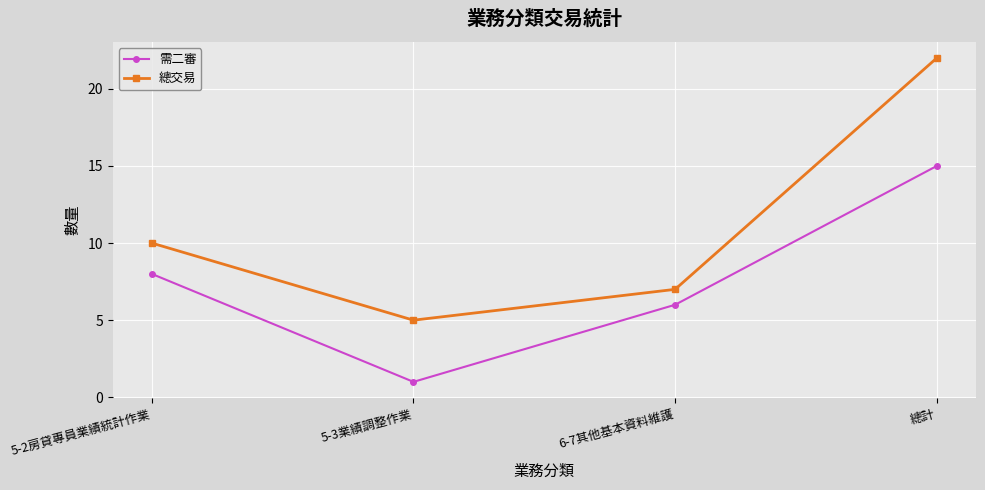

How many lines are shown in the chart?

2